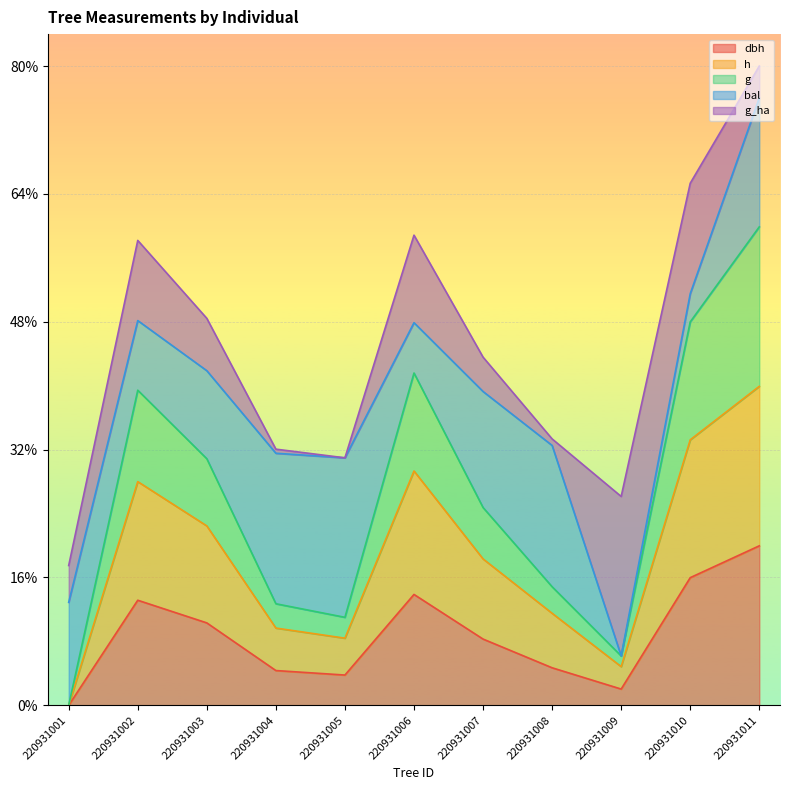

Is it true that h equals 0.1 at 220931007?

False